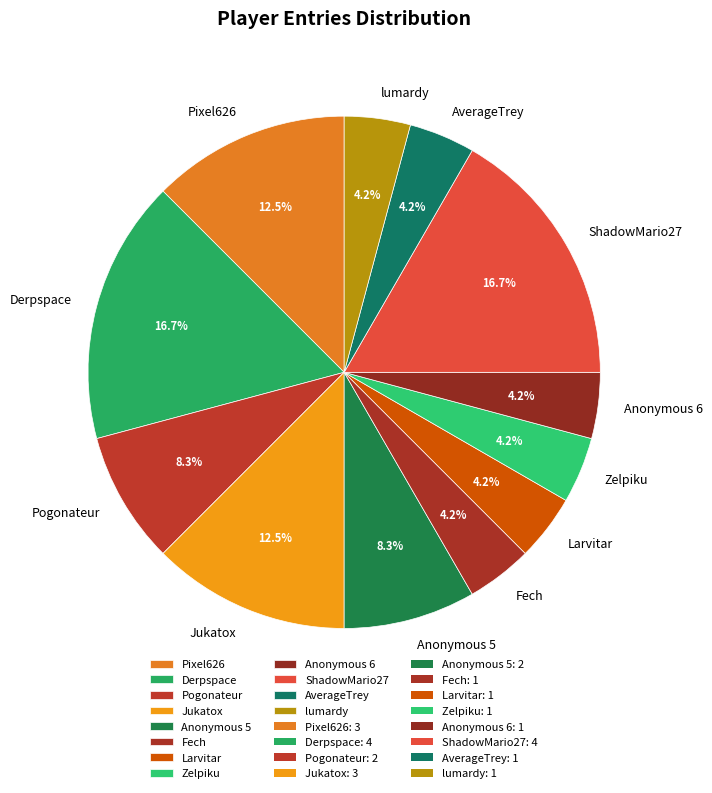

Is Larvitar the majority of the pie?

No